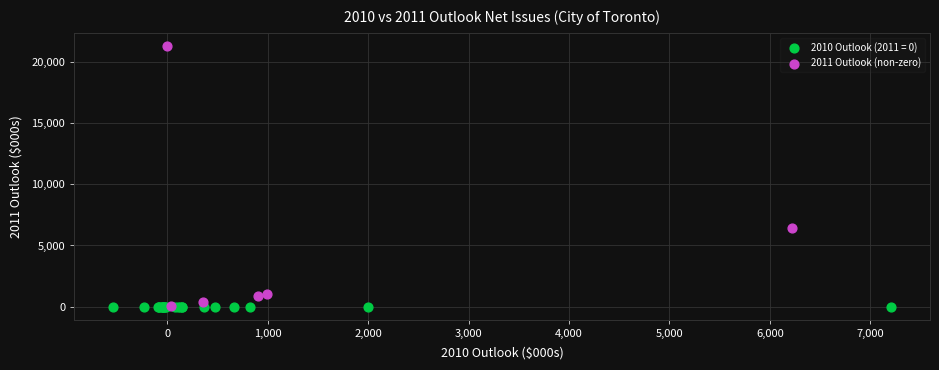

Which series contains the highest Y value?

2011 Outlook (non-zero)